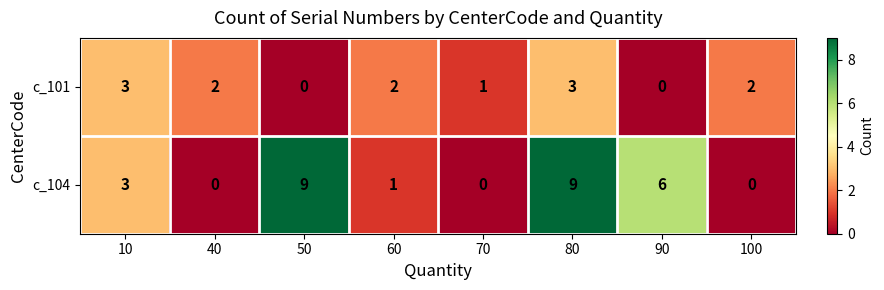

Reading left to right, list all the values displayed in this chart.

c_101: 3	2	0	2	1	3	0	2
c_104: 3	0	9	1	0	9	6	0